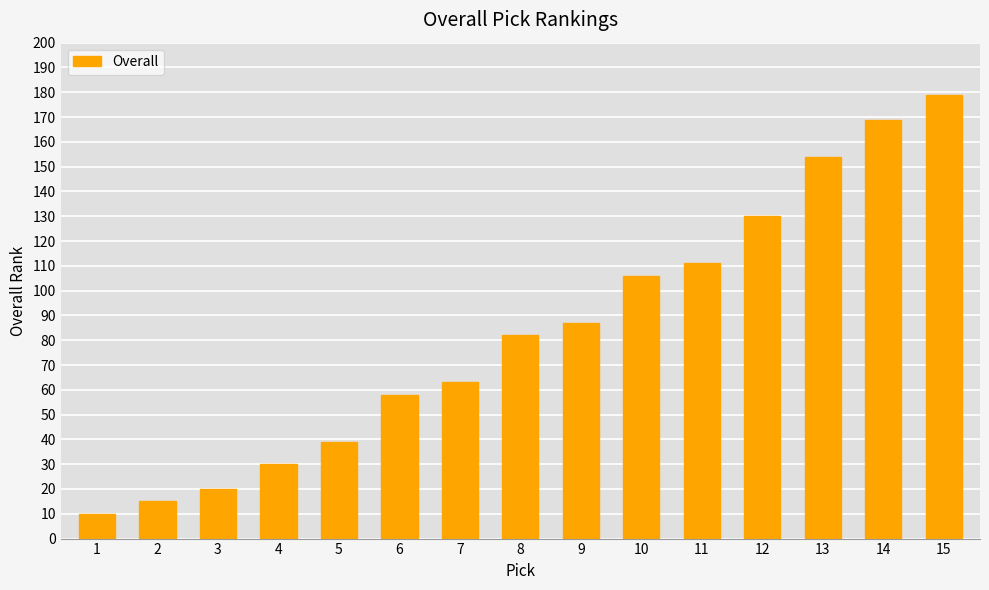

Which category has the highest value across all series?

15